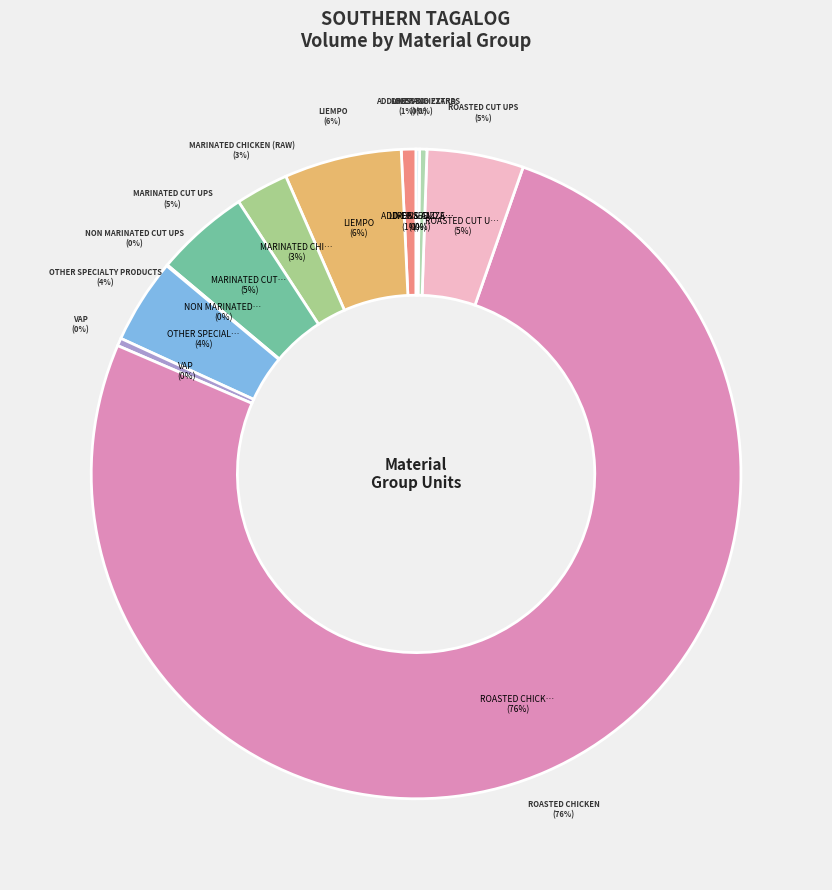

Which category accounts for the majority?

ROASTED CHICKEN